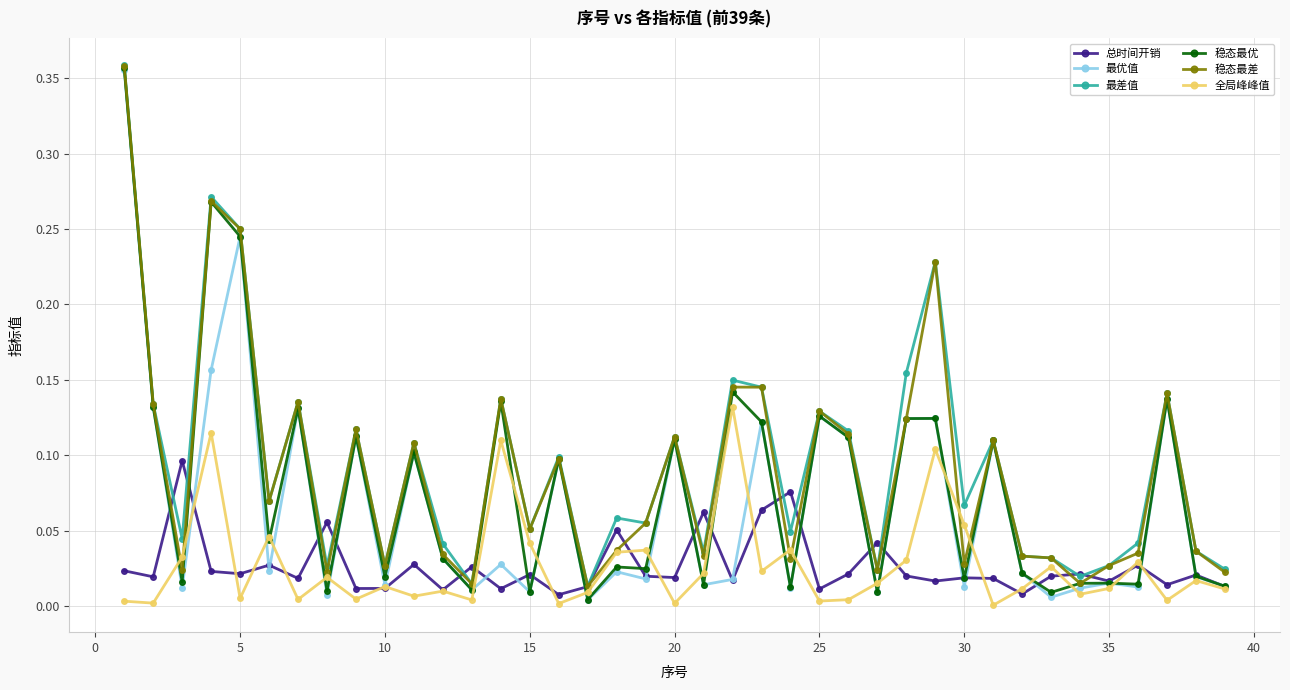

True or false: 最优值 has more than 0 interior local peaks.

True